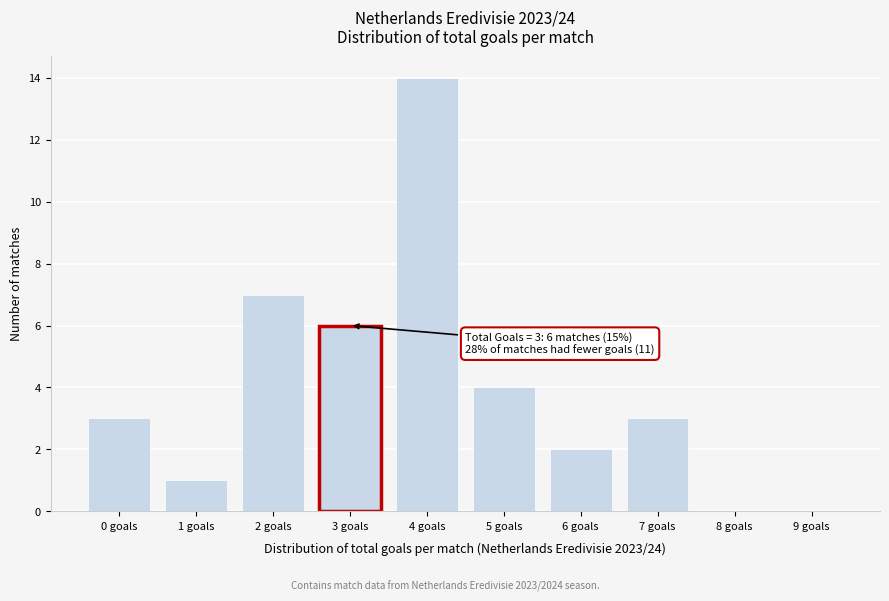

Which range on the x-axis has the tallest bar?

3.5 to 4.5